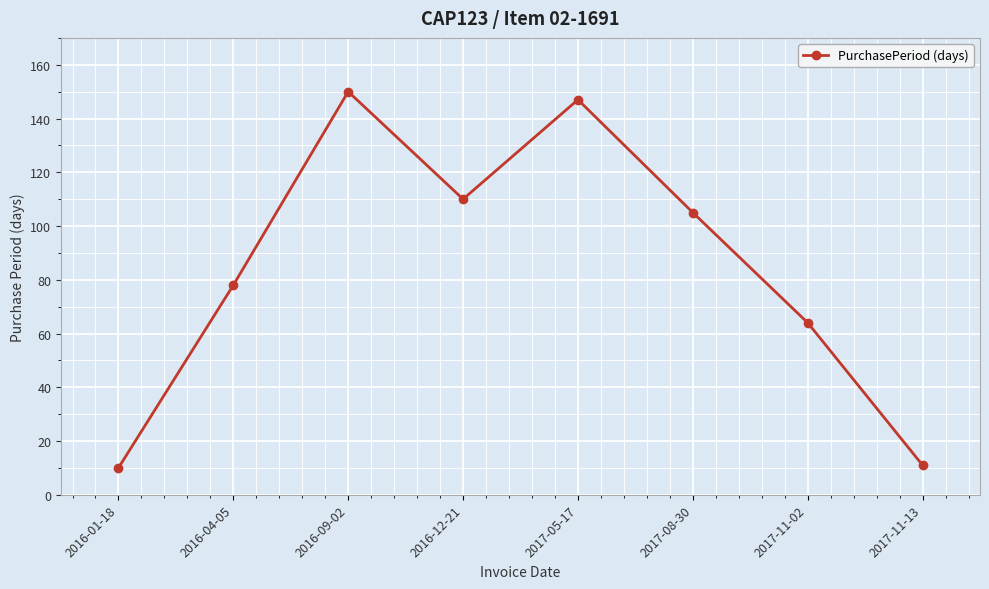

What is the minimum value shown in the chart?

10